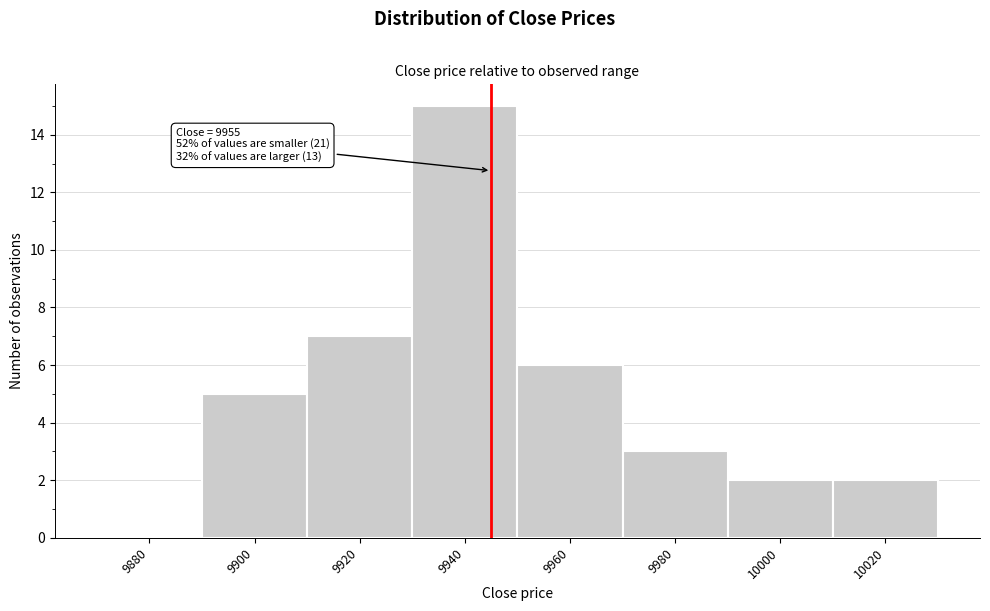

Reading left to right, what are all the values shown in this chart?

9880=0	9900=5	9920=7	9940=15	9960=6	9980=3	10000=2	10020=2